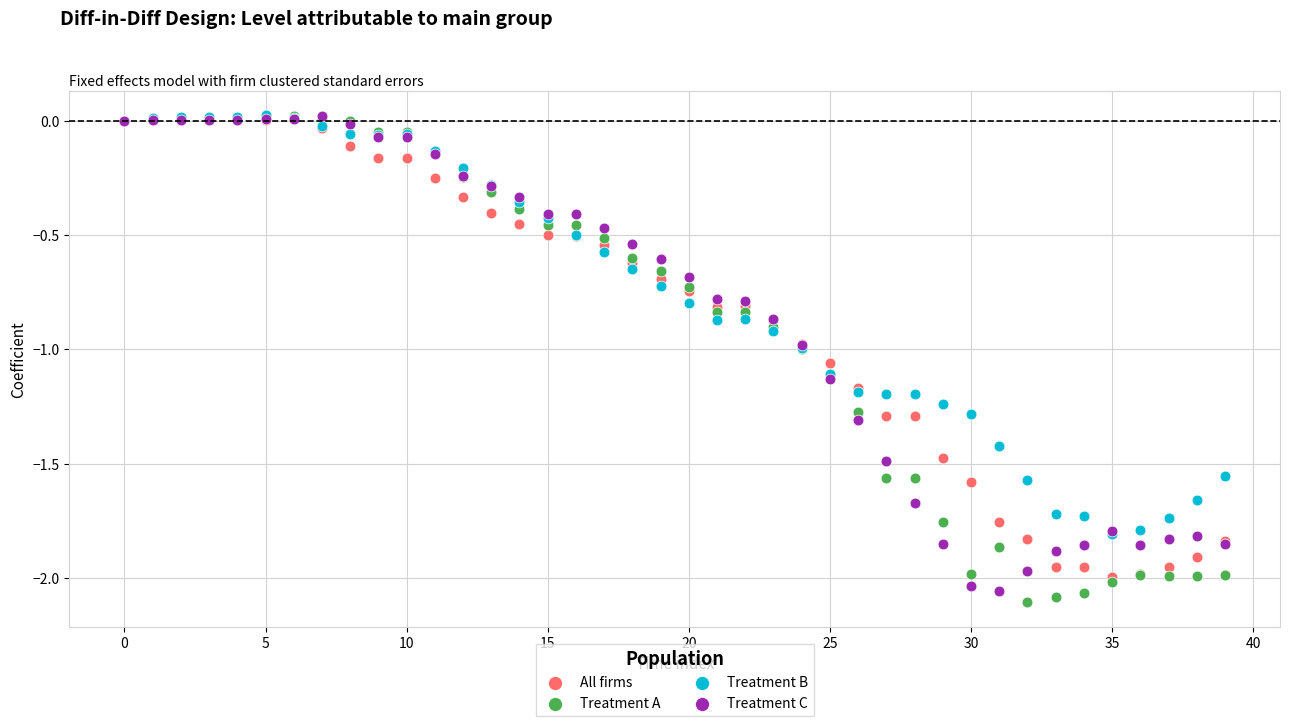

What are all the series names shown in the legend?

All firms, Treatment A, Treatment B, Treatment C